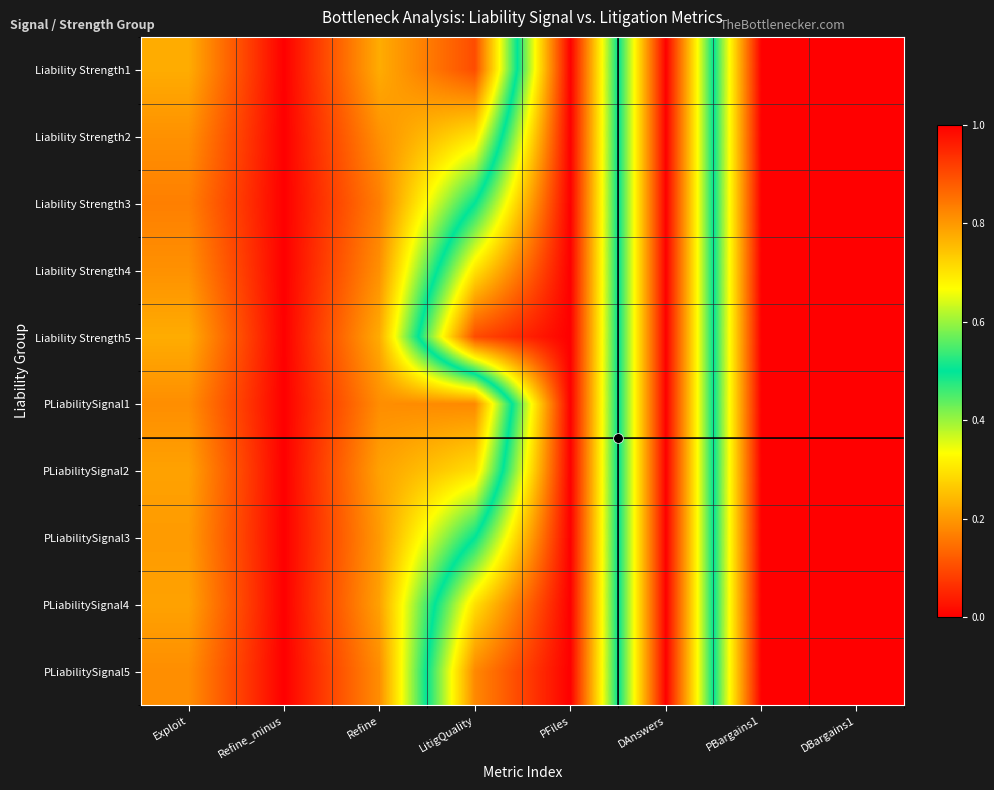

Reading right to left, transcribe all the data shown in this chart.

Liability Strength1: DBargains1=1.0	PBargains1=1.0	DAnswers=0.0	PFiles=1.0	LitigQuality=0.1	Refine=0.2	Refine_minus=0.0	Exploit=0.2
Liability Strength2: DBargains1=1.0	PBargains1=1.0	DAnswers=0.0	PFiles=1.0	LitigQuality=0.3	Refine=0.2	Refine_minus=0.0	Exploit=0.2
Liability Strength3: DBargains1=1.0	PBargains1=1.0	DAnswers=0.0	PFiles=1.0	LitigQuality=0.5	Refine=0.2	Refine_minus=0.0	Exploit=0.2
Liability Strength4: DBargains1=1.0	PBargains1=1.0	DAnswers=0.0	PFiles=1.0	LitigQuality=0.7	Refine=0.2	Refine_minus=0.0	Exploit=0.2
Liability Strength5: DBargains1=1.0	PBargains1=1.0	DAnswers=0.0	PFiles=1.0	LitigQuality=0.9	Refine=0.2	Refine_minus=0.0	Exploit=0.2
PLiabilitySignal1: DBargains1=1.0	PBargains1=1.0	DAnswers=0.0	PFiles=1.0	LitigQuality=0.2	Refine=0.2	Refine_minus=0.0	Exploit=0.2
PLiabilitySignal2: DBargains1=1.0	PBargains1=1.0	DAnswers=0.0	PFiles=1.0	LitigQuality=0.3	Refine=0.2	Refine_minus=0.0	Exploit=0.2
PLiabilitySignal3: DBargains1=1.0	PBargains1=1.0	DAnswers=0.0	PFiles=1.0	LitigQuality=0.5	Refine=0.2	Refine_minus=0.0	Exploit=0.2
PLiabilitySignal4: DBargains1=1.0	PBargains1=1.0	DAnswers=0.0	PFiles=1.0	LitigQuality=0.7	Refine=0.2	Refine_minus=0.0	Exploit=0.2
PLiabilitySignal5: DBargains1=1.0	PBargains1=1.0	DAnswers=0.0	PFiles=1.0	LitigQuality=0.8	Refine=0.2	Refine_minus=0.0	Exploit=0.2